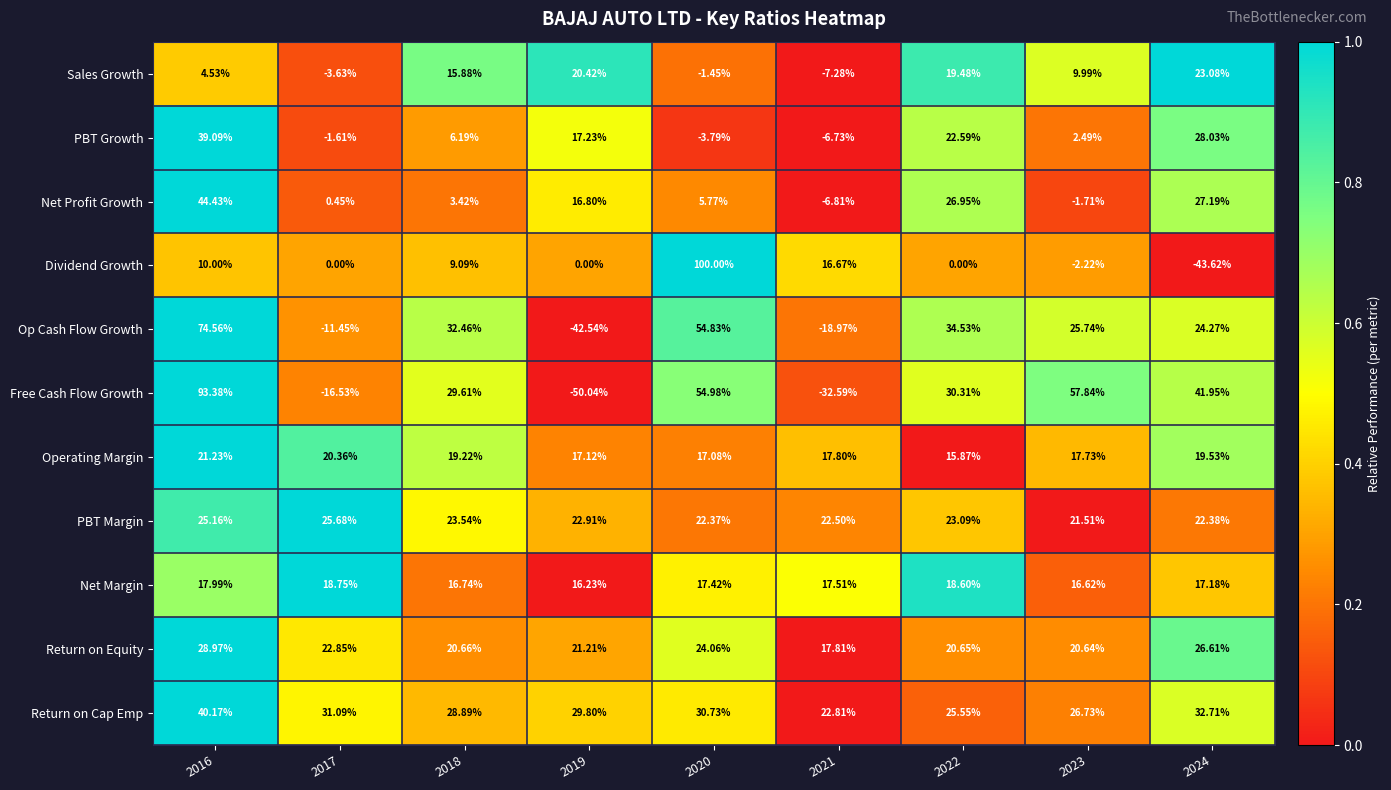

Is the value of Sales Growth at 2020 greater than the value of Free Cash Flow Growth at 2023?

No